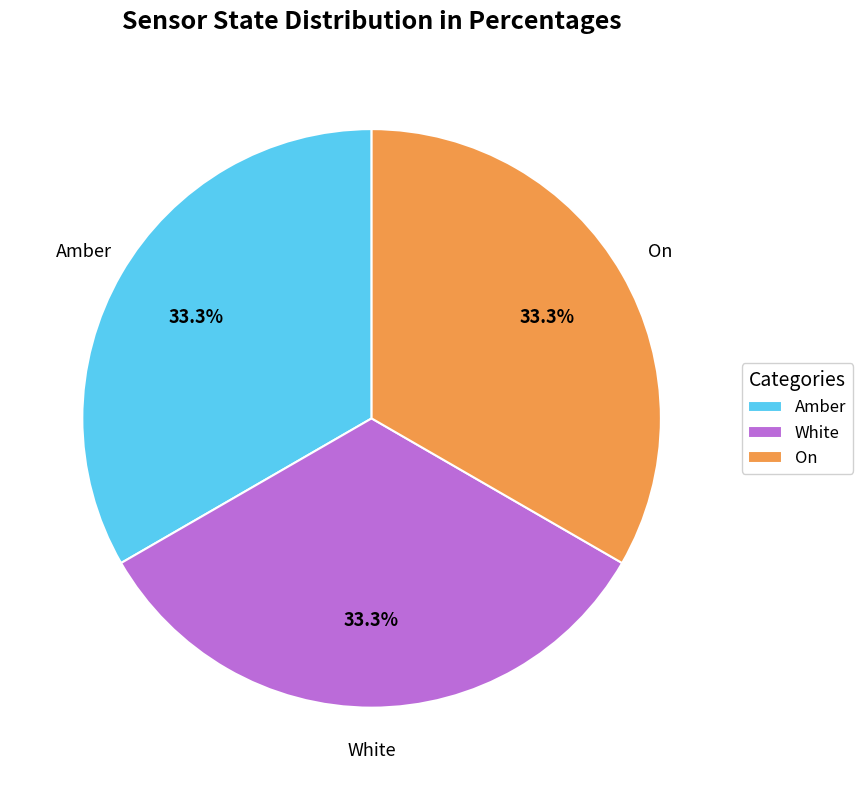

How much of the chart is everything except On?

66.7%